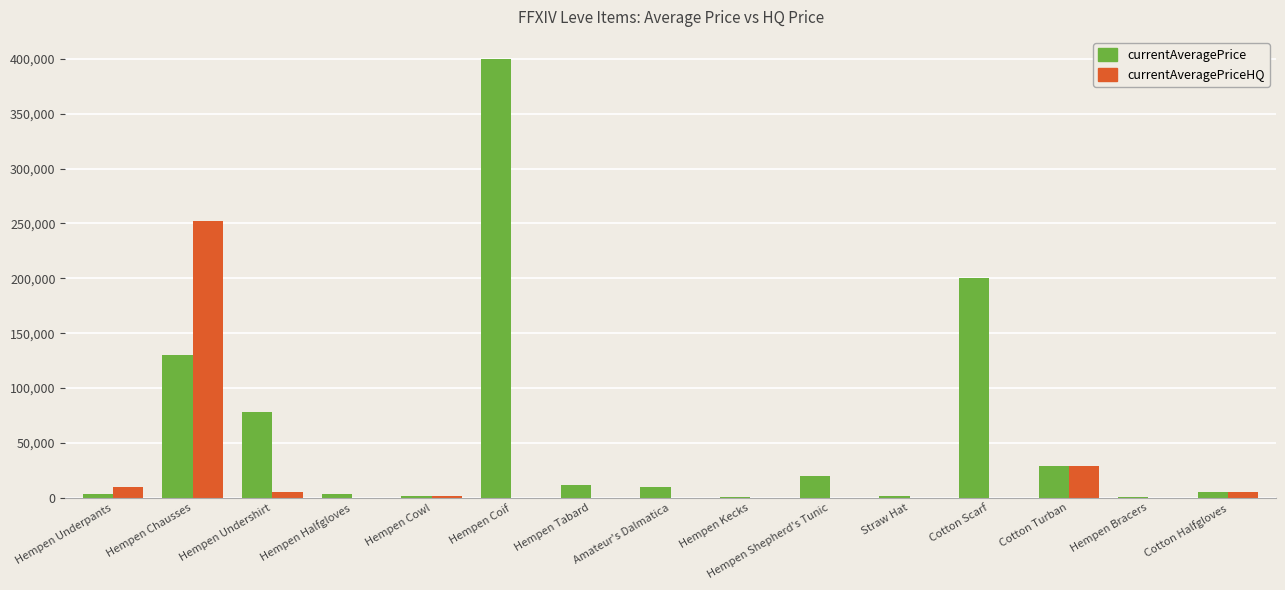

What is the maximum value shown in the chart?

400000.0